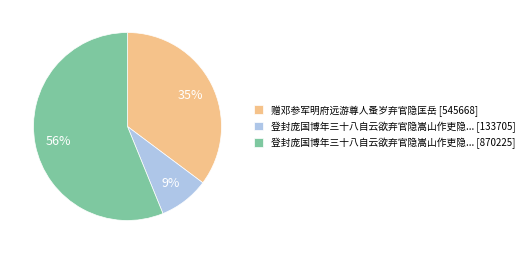

What percentage is the 登封庞国博年三十八自云欲弃官隐嵩山作吏隐... [870225] slice, to the nearest percent?

56%